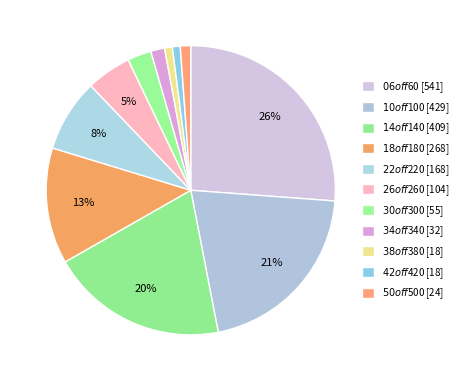

How many slices are in this pie chart?

11